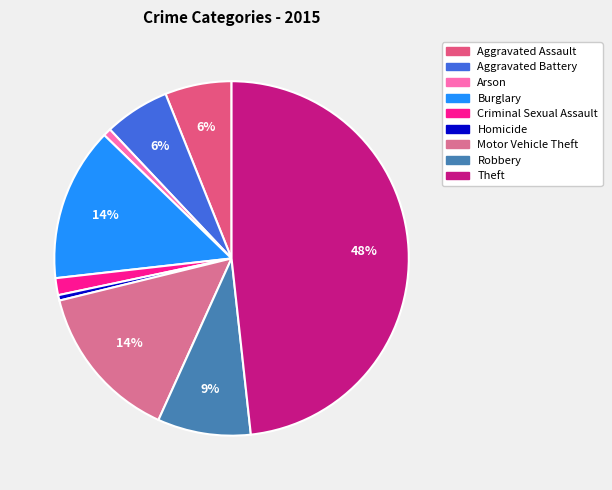

Does any single category account for the majority?

No